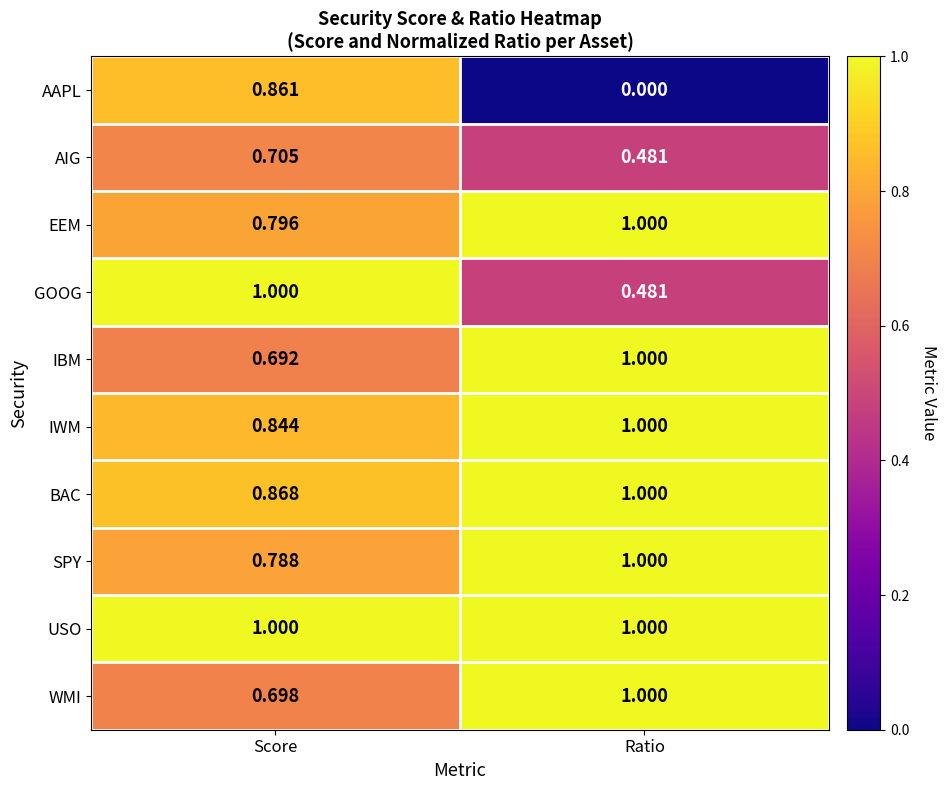

How many categories are shown in the chart?

2